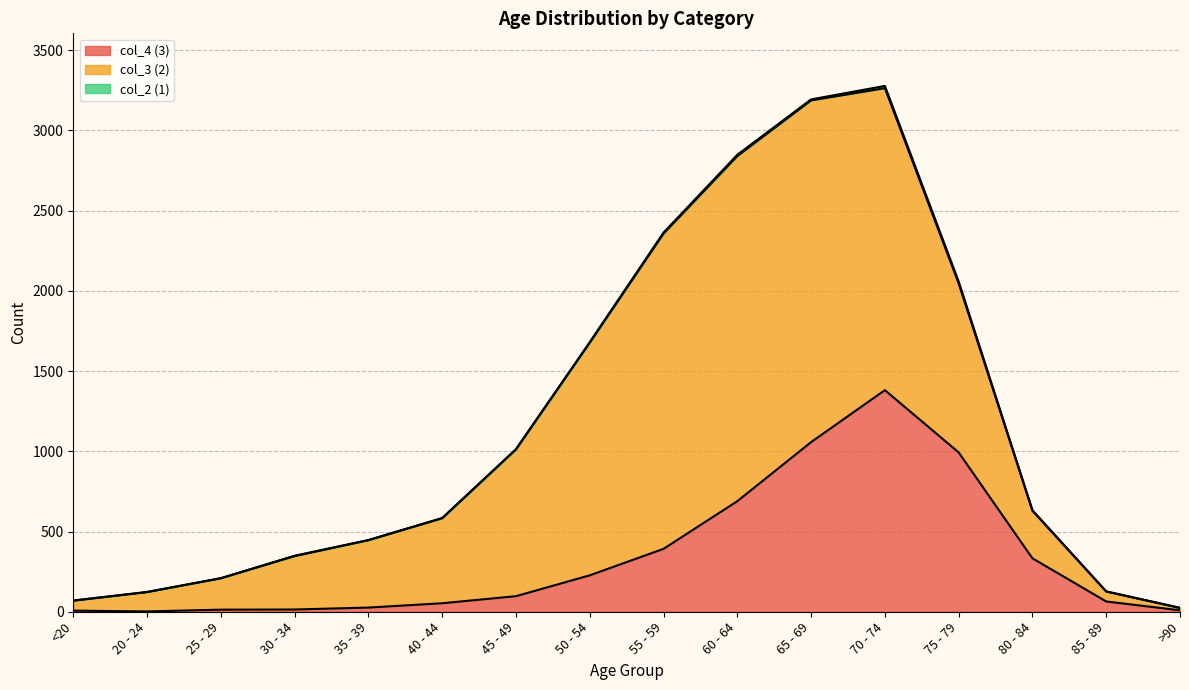

Between 20 - 24 and 60 - 64, which series saw the biggest shift?

col_3 (2)